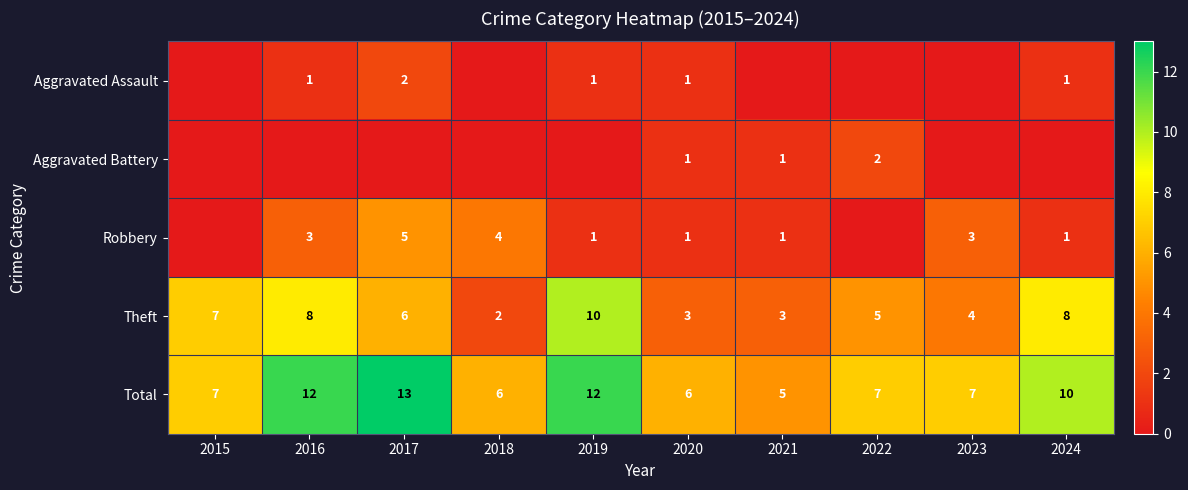

Is the value of Aggravated Battery at 2022 greater than the value of Theft at 2022?

No